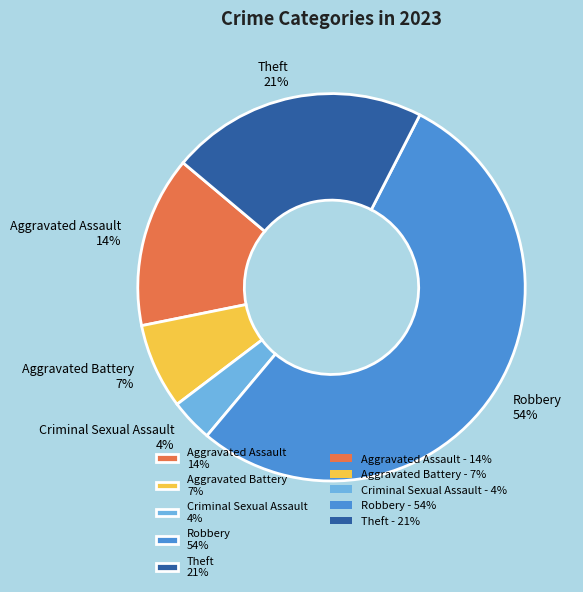

Is Robbery the majority of the pie?

Yes